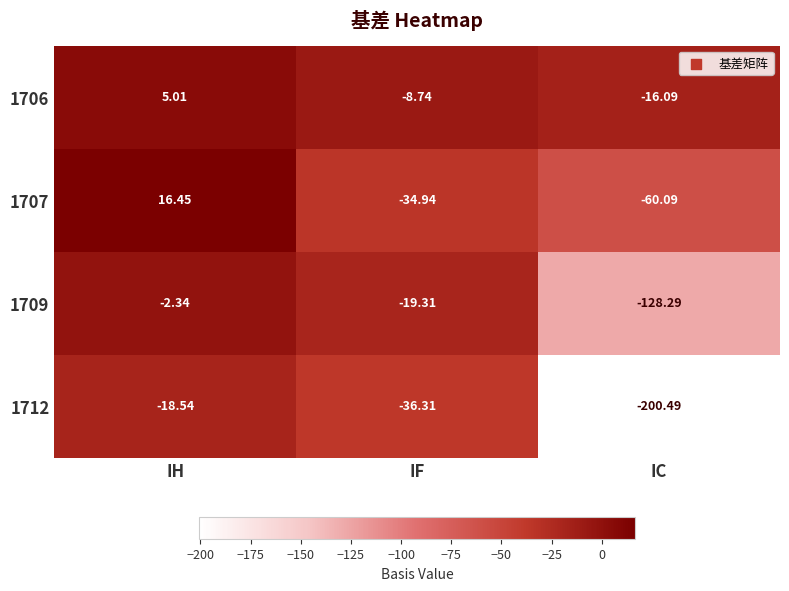

Is the value of 1706 at IF greater than the value of 1709 at IH?

No